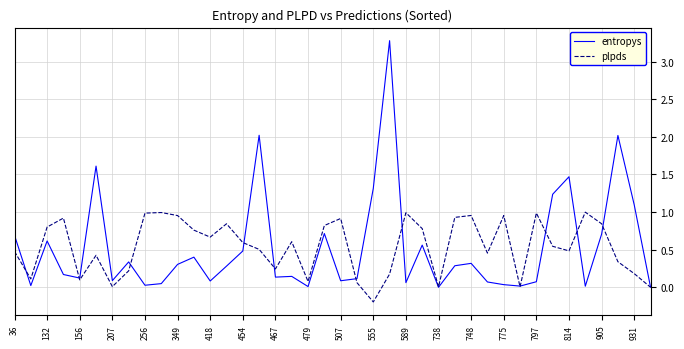

What is the maximum value for entropys?

3.3